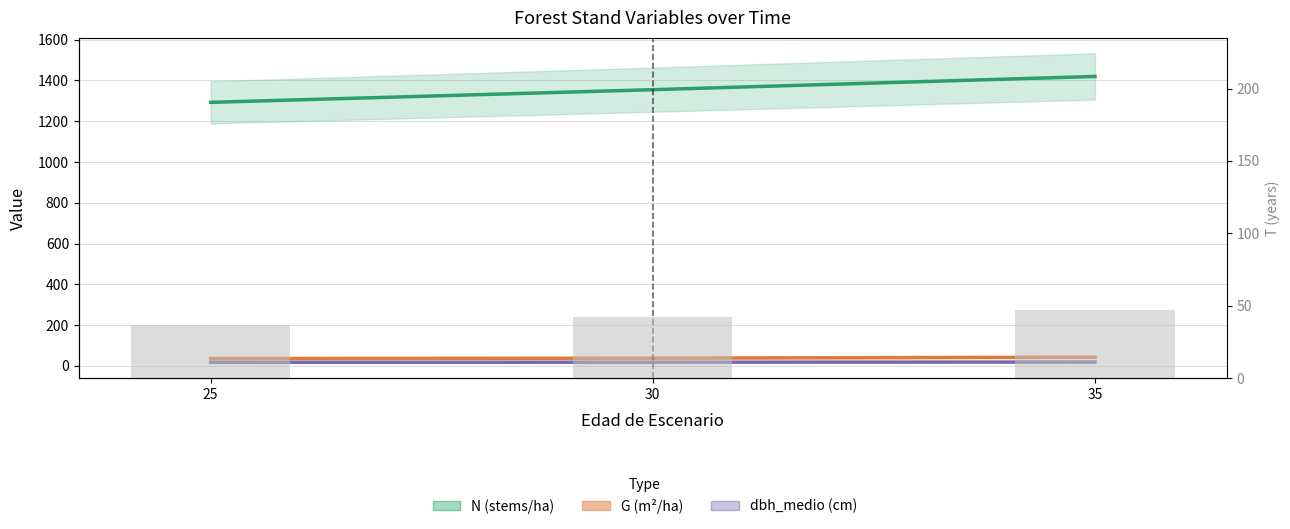

At 25, list the series in order from largest to smallest.

N (stems/ha), G (m²/ha), dbh_medio (cm)